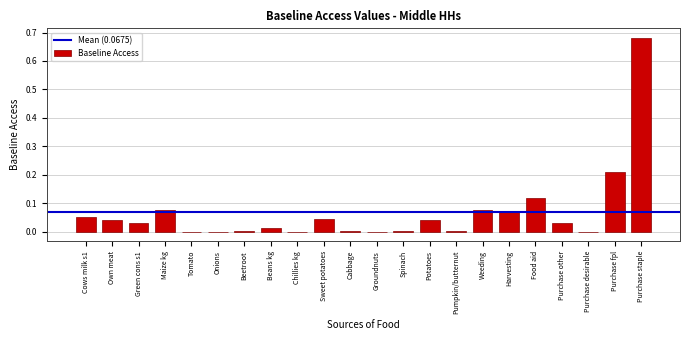

Between Chillies kg and Purchase fpl, which is larger?

Purchase fpl